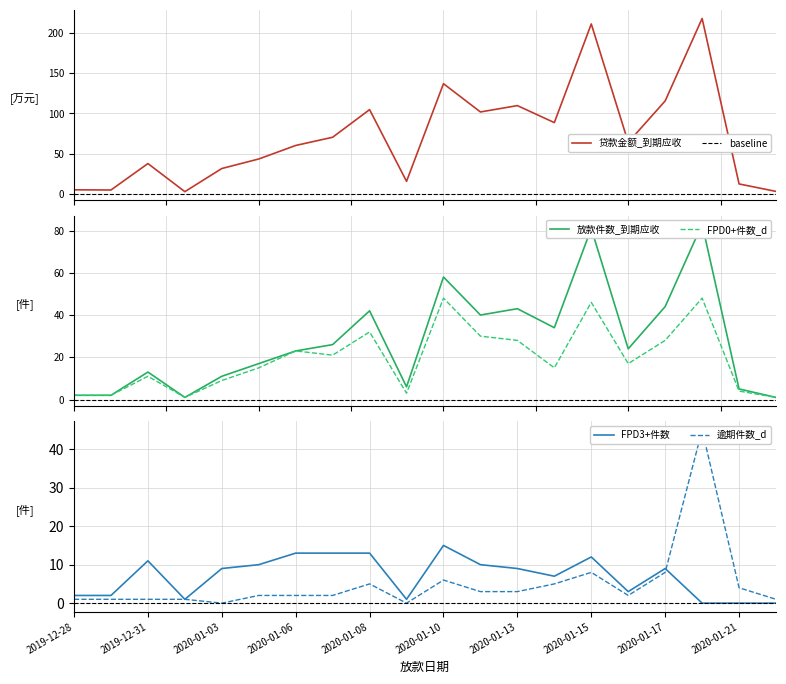

True or false: 贷款金额_到期应收 has a value of 70.5 at 2020-01-07.

True